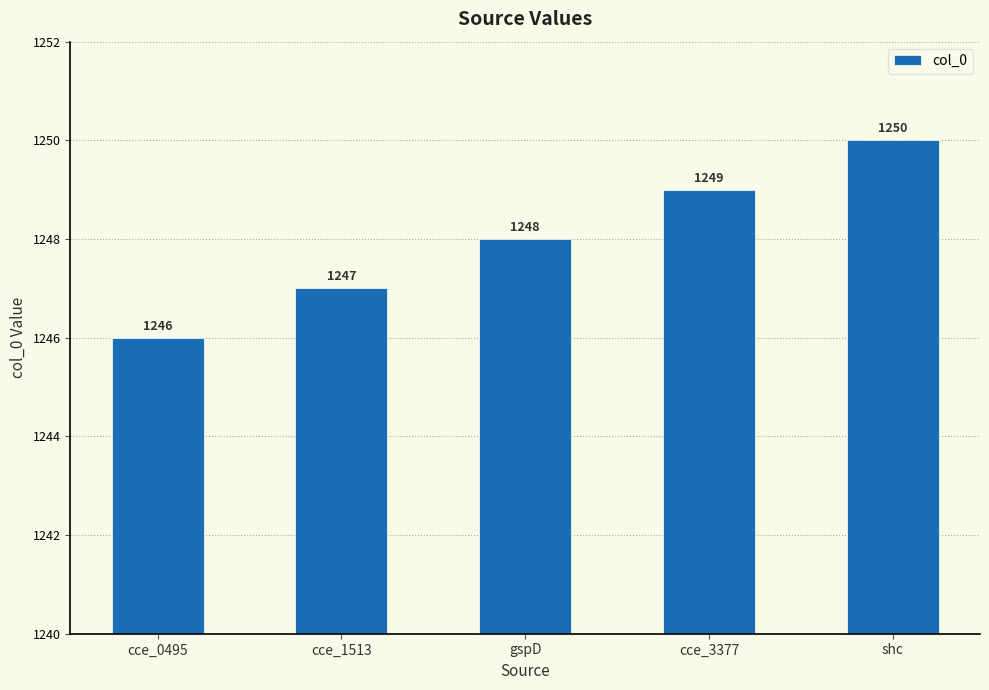

What is the sum of all values?

6240